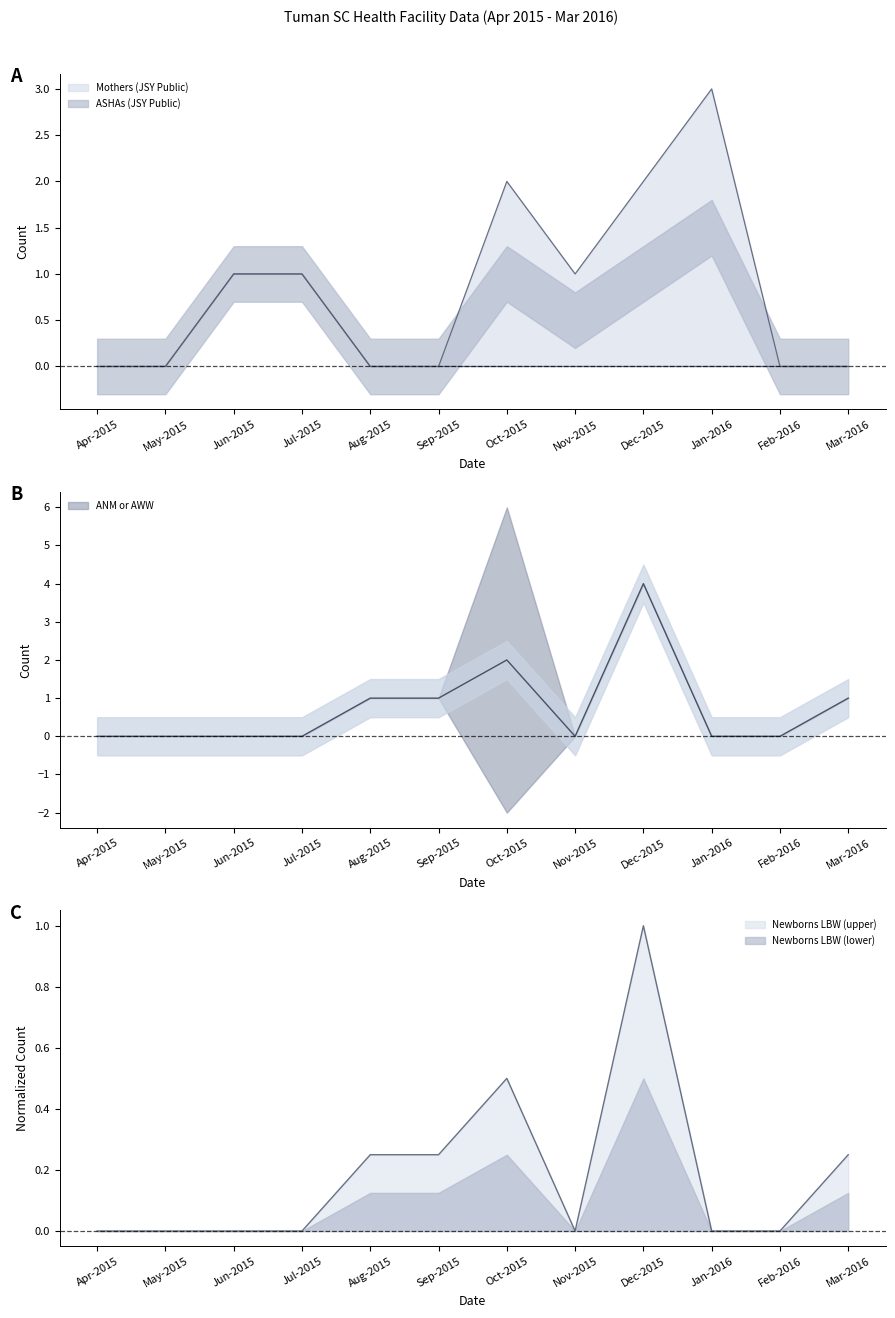

Which series has the widest spread of values?

ANM or AWW